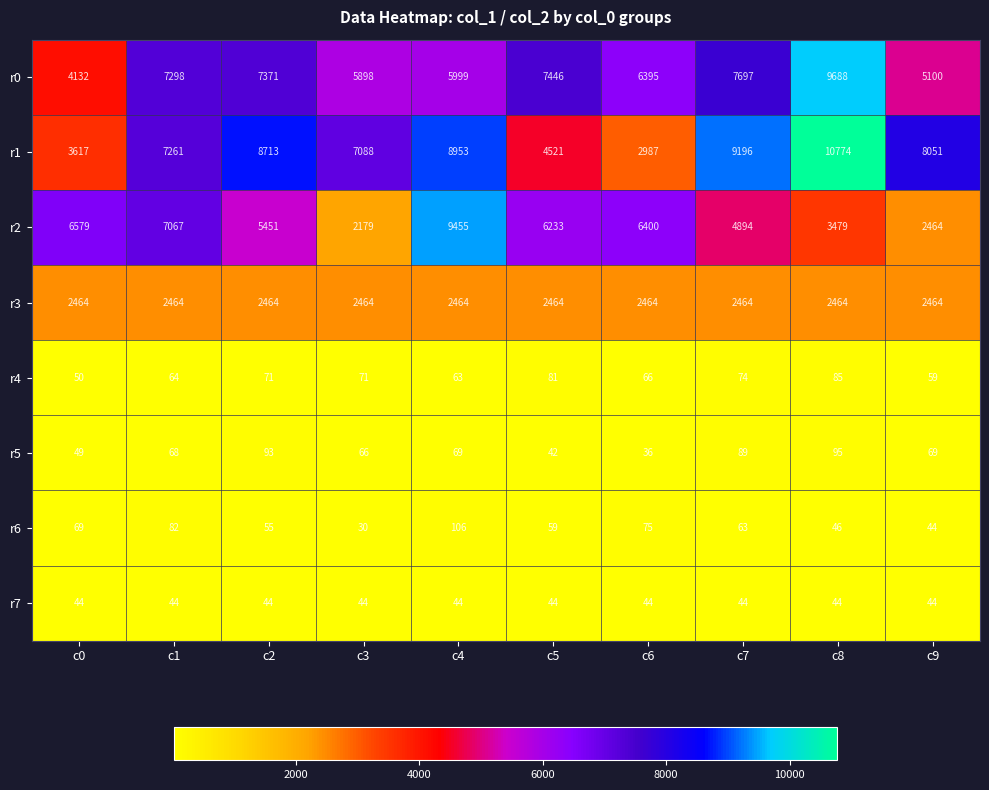

At c0, list the series in order from largest to smallest.

r2, r0, r1, r3, r6, r4, r5, r7